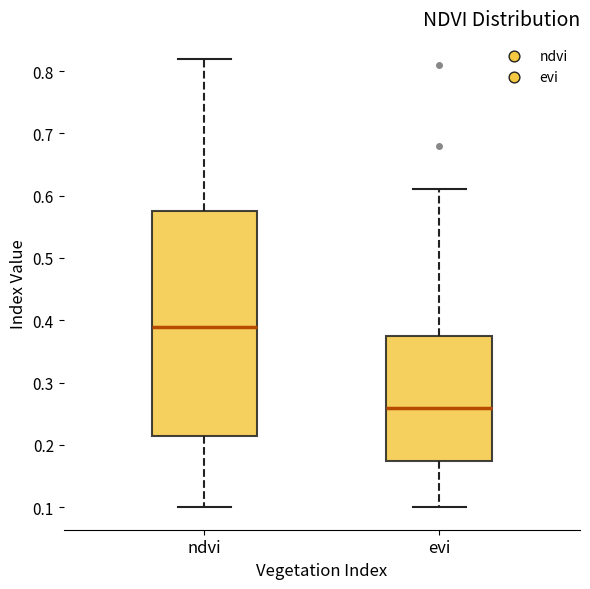

Reading left to right, transcribe this box plot: for each box, give where its median line is, the range the box spans, and where its two whiskers end, as read against the y-axis. The values are not printed on the chart, so give them approximately, as read against the axis.

ndvi: median 0.39, box 0.22 to 0.58, whiskers 0.10 to 0.82
evi: median 0.26, box 0.18 to 0.38, whiskers 0.10 to 0.61